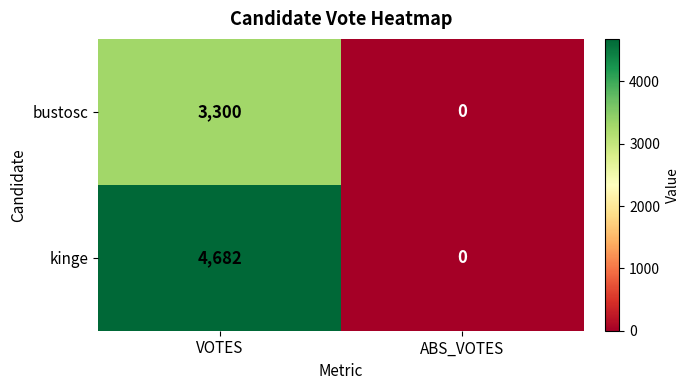

Which series has the largest range (max minus min)?

kinge